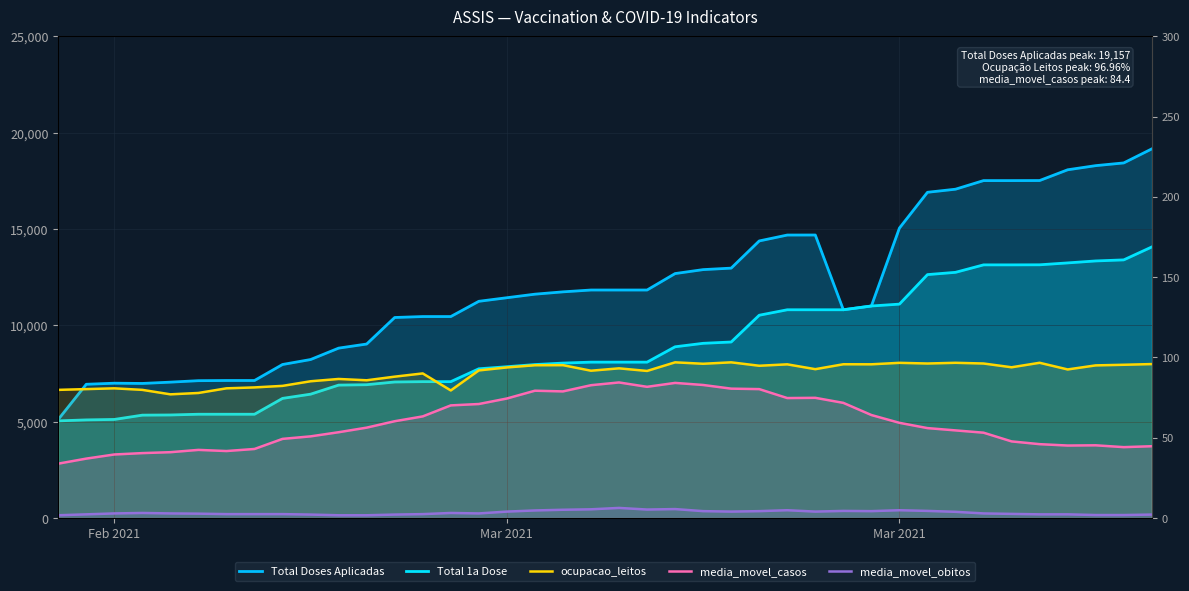

What is the maximum value shown in the chart?

19157.0